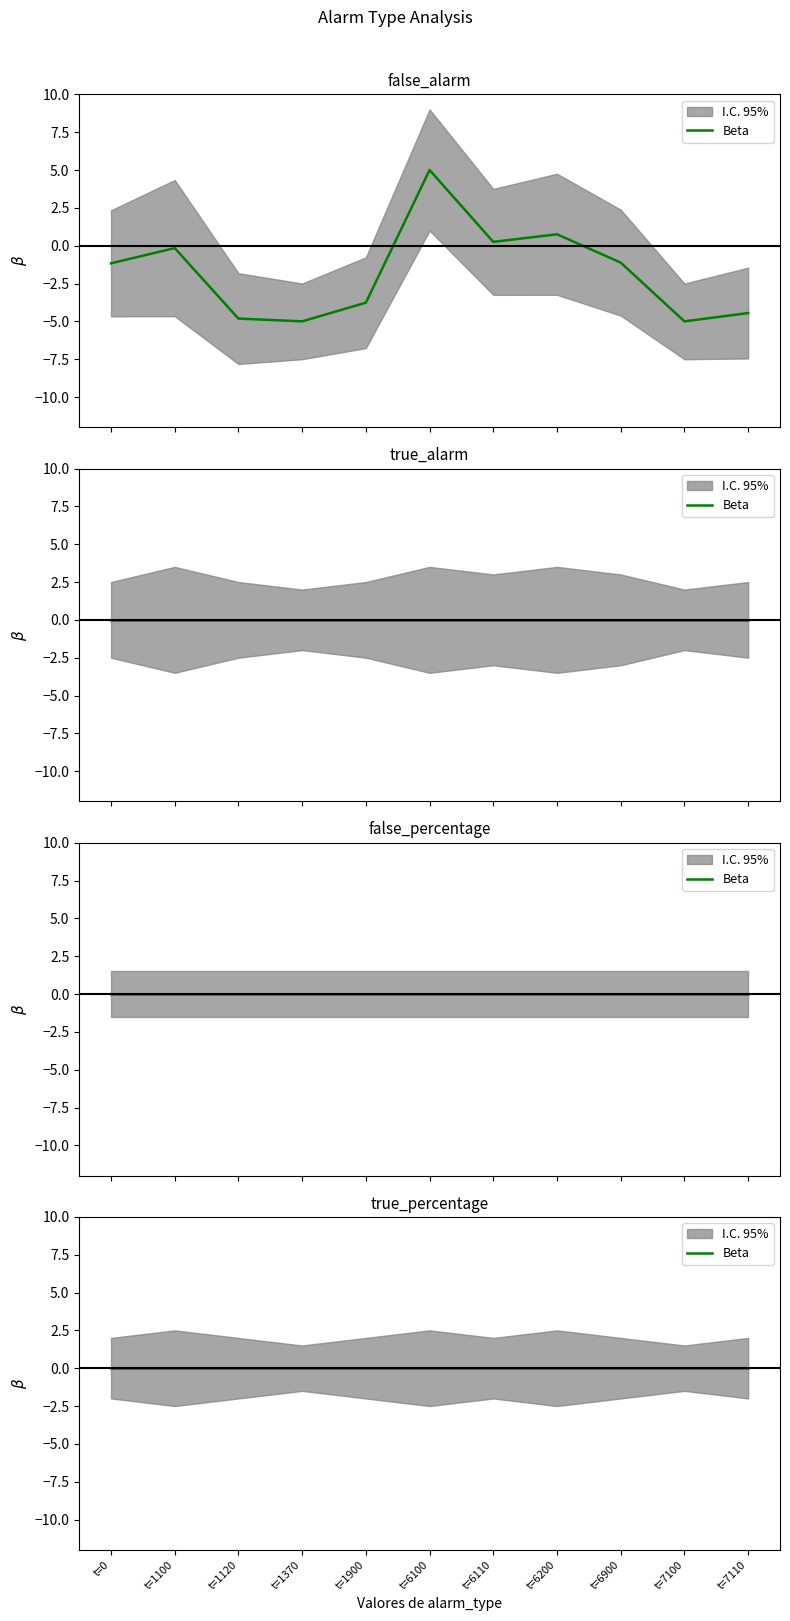

What is the difference between the maximum and minimum values?

10.0